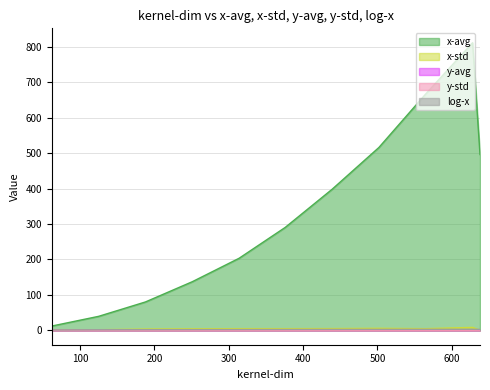

Is it true that log-x equals 2.7 at 502?

True